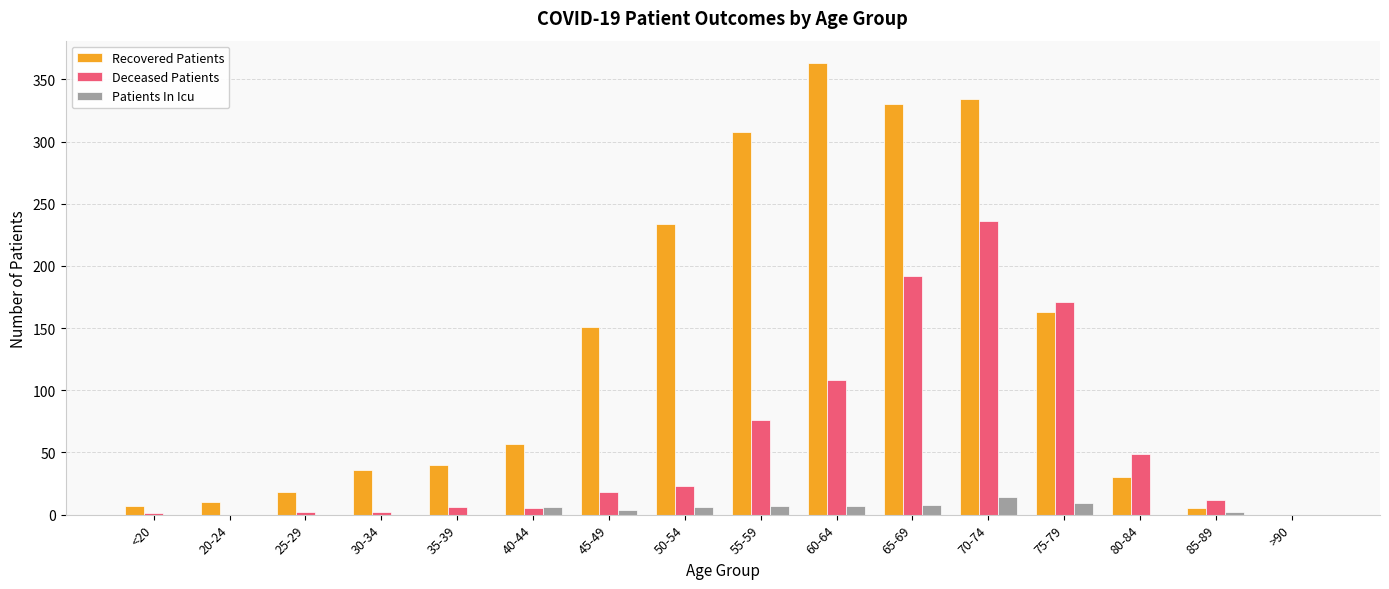

Which category has the highest value in the Recovered Patients series?

60-64